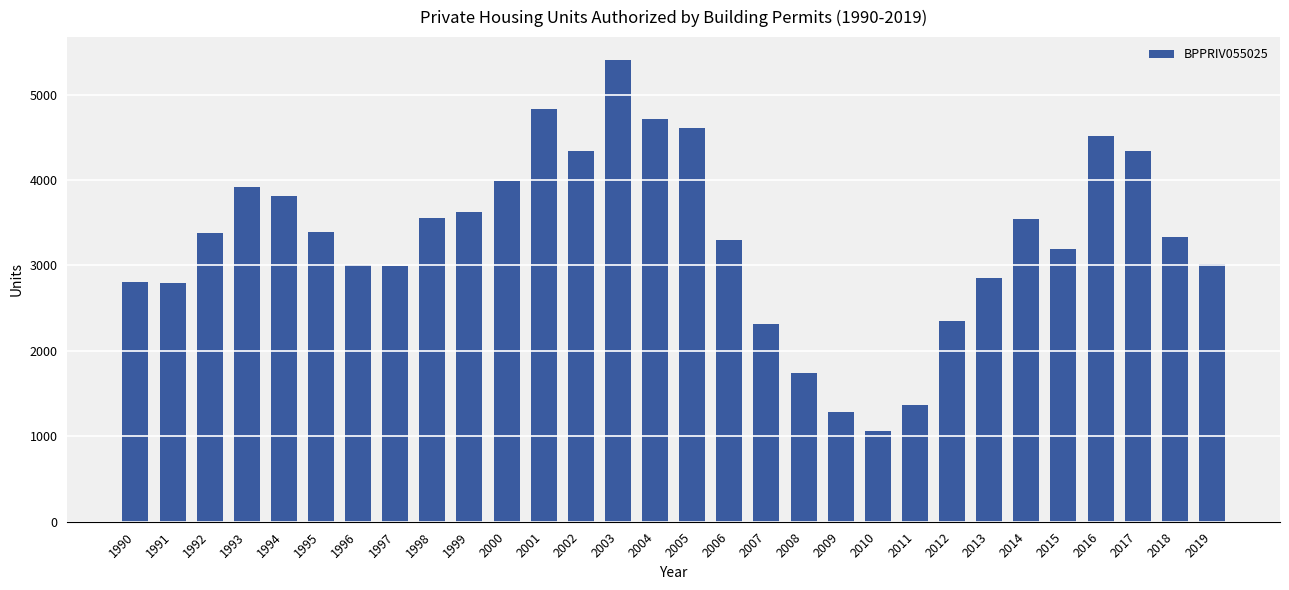

Which has a higher value, 2002 or 1990?

2002